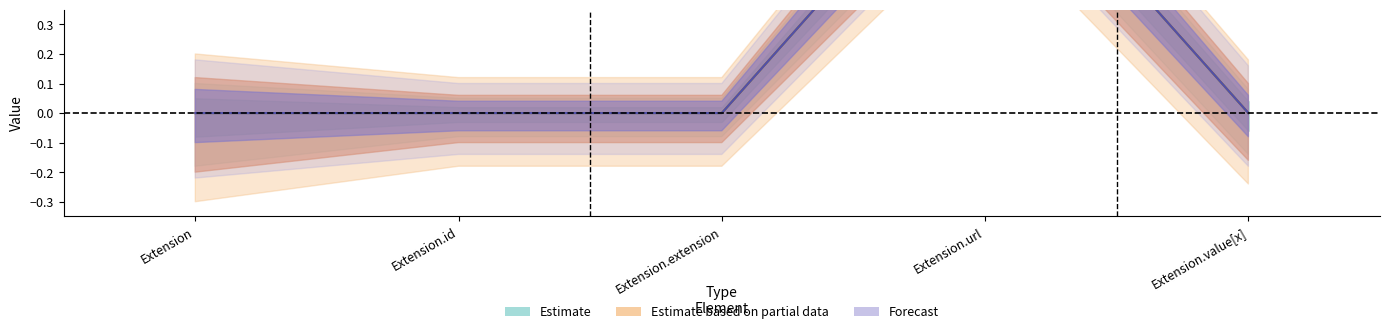

The Min series shows 0 at Extension.value[x]. True or false?

False